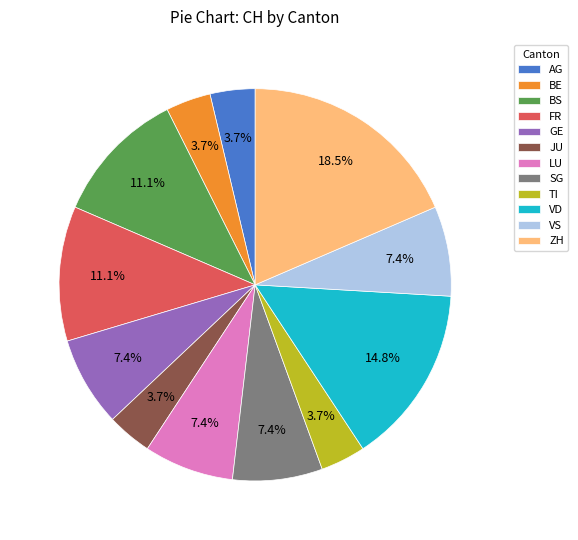

What portion of the pie excludes LU?

92.6%